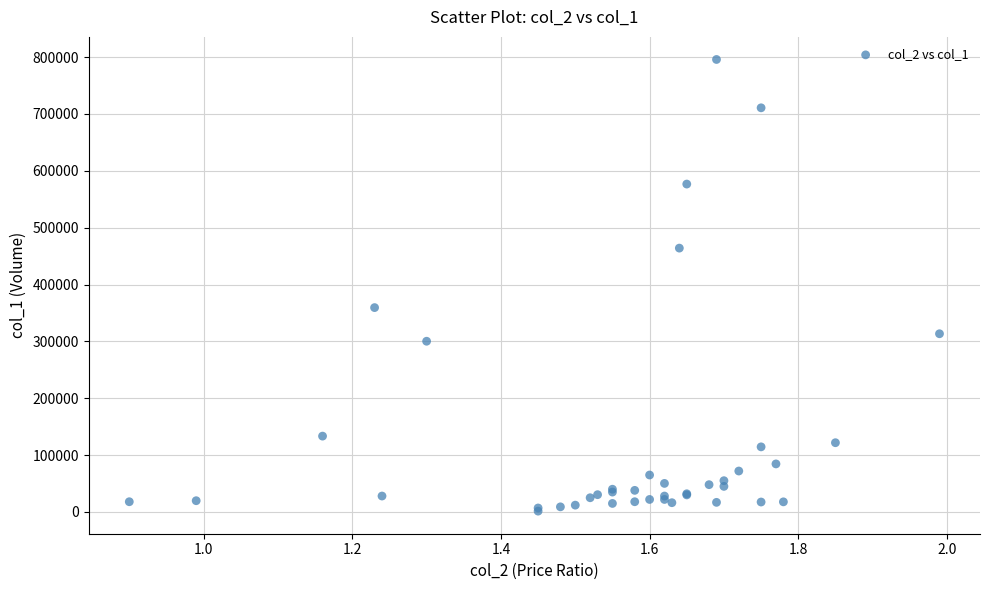

What Y value in the scatter plot is closest to 398640?

359430